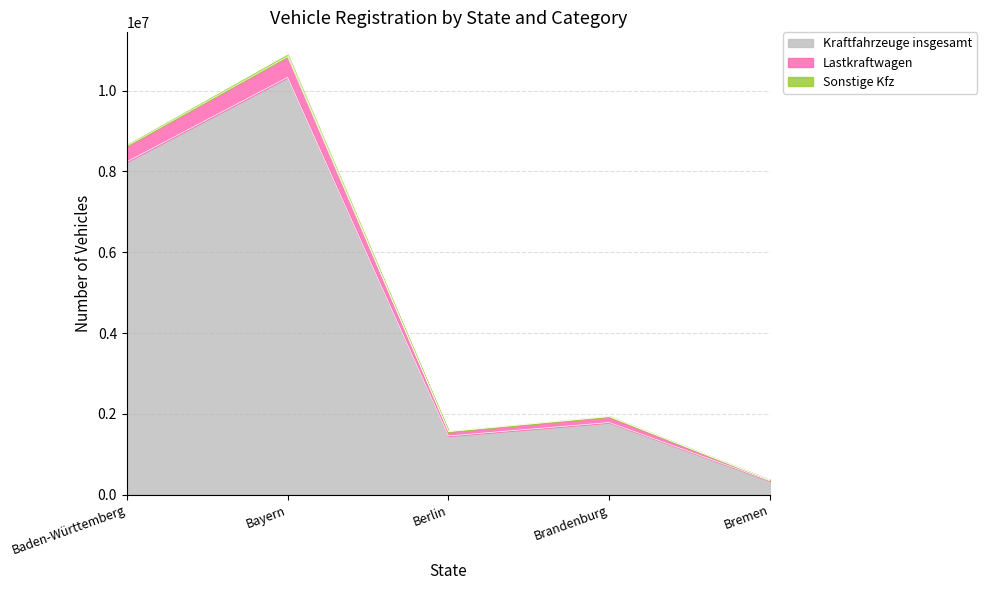

True or false: Kraftfahrzeuge insgesamt has more than 0 interior local peaks.

True